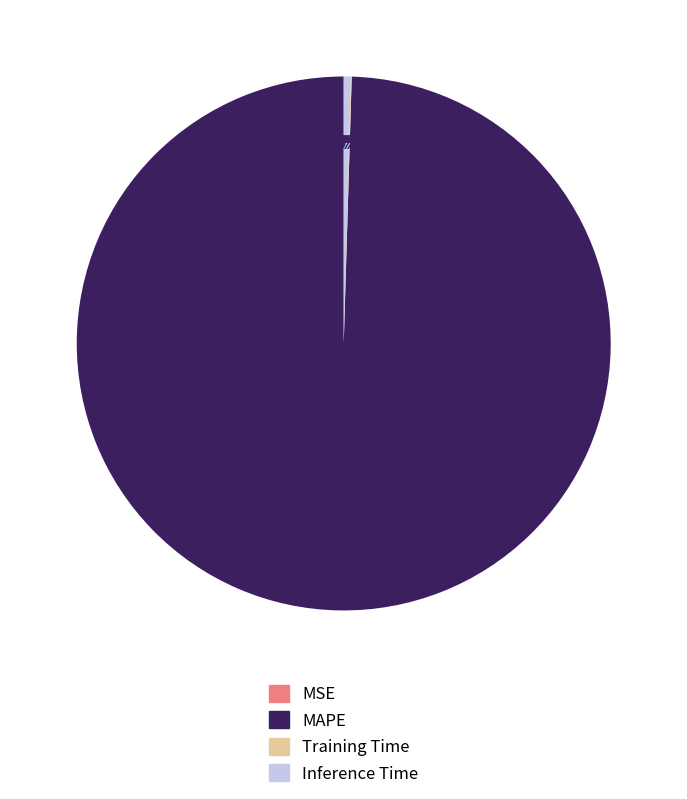

Which has a higher value, MAPE or Inference Time?

MAPE